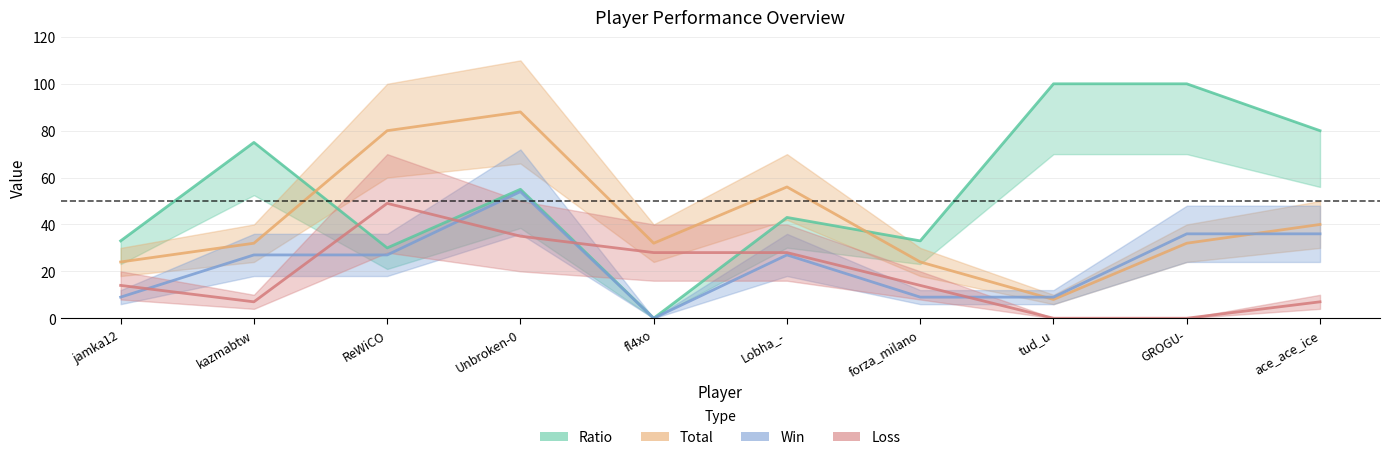

Where does the Ratio series first go above 55?

kazmabtw